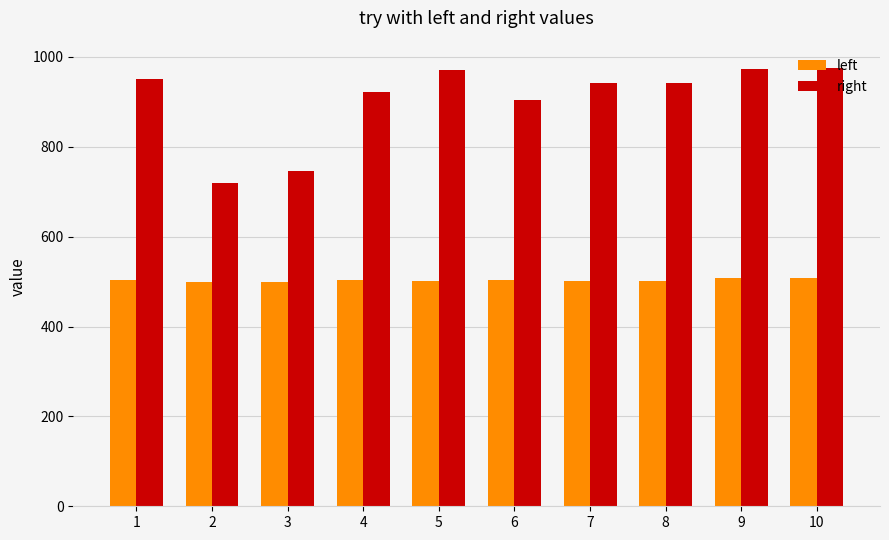

At how many categories does at least one series exceed 652?

10